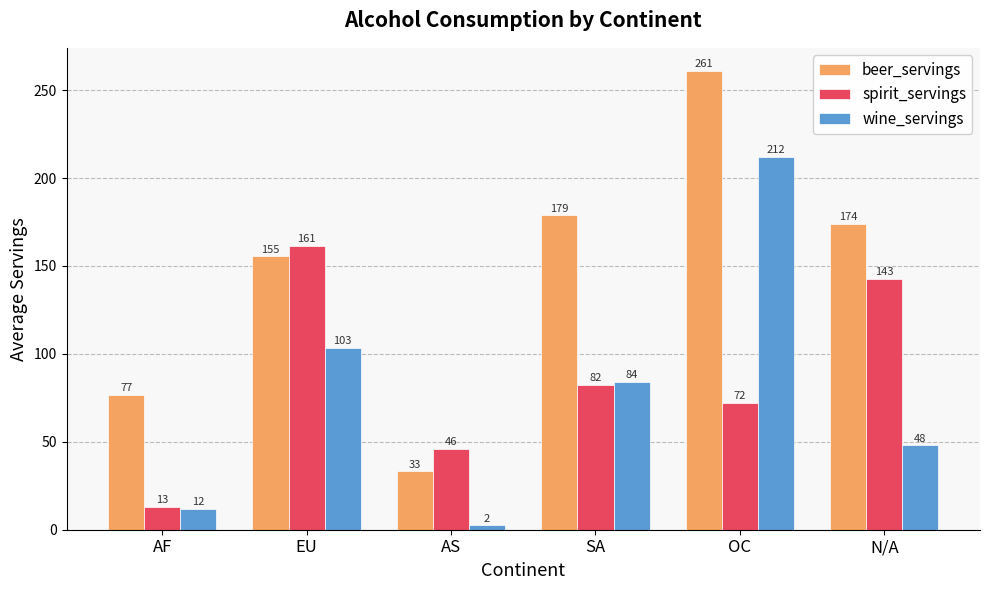

How many values in the beer_servings series are below 174?

3